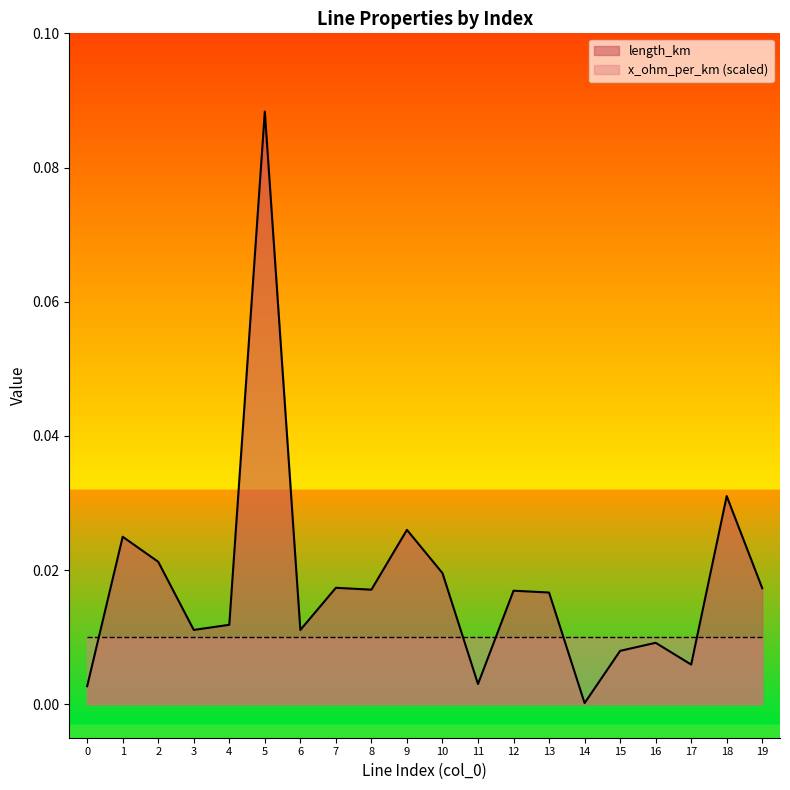

How many points are higher than both their immediate neighbors (excluding endpoints)?

7